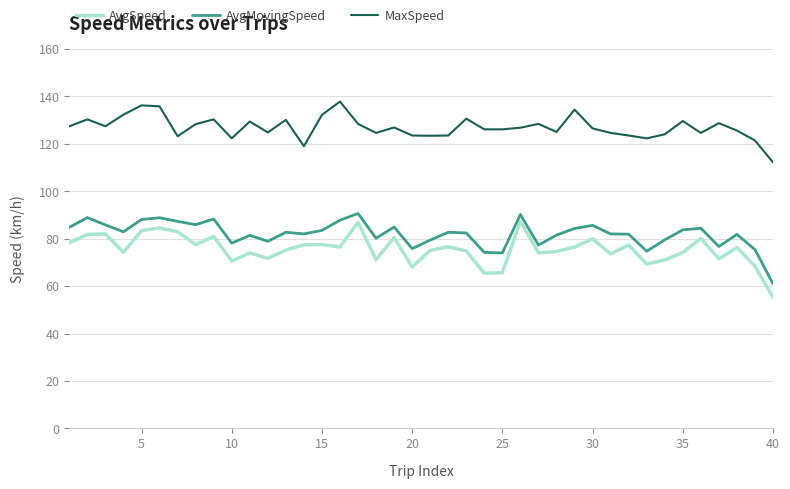

Which series has the largest range (max minus min)?

AvgSpeed